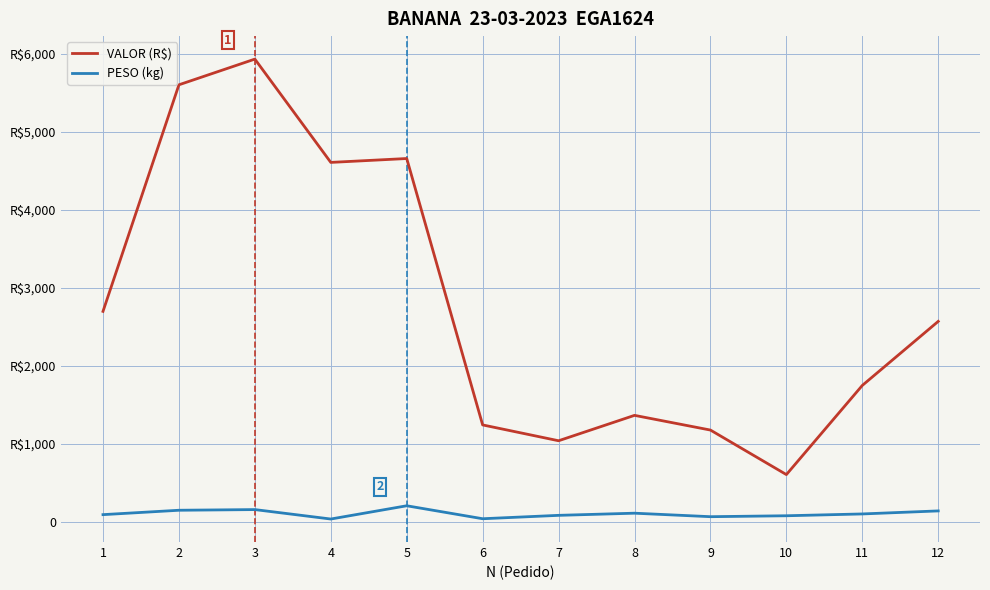

True or false: VALOR (R$) has more than 2 interior local peaks.

True